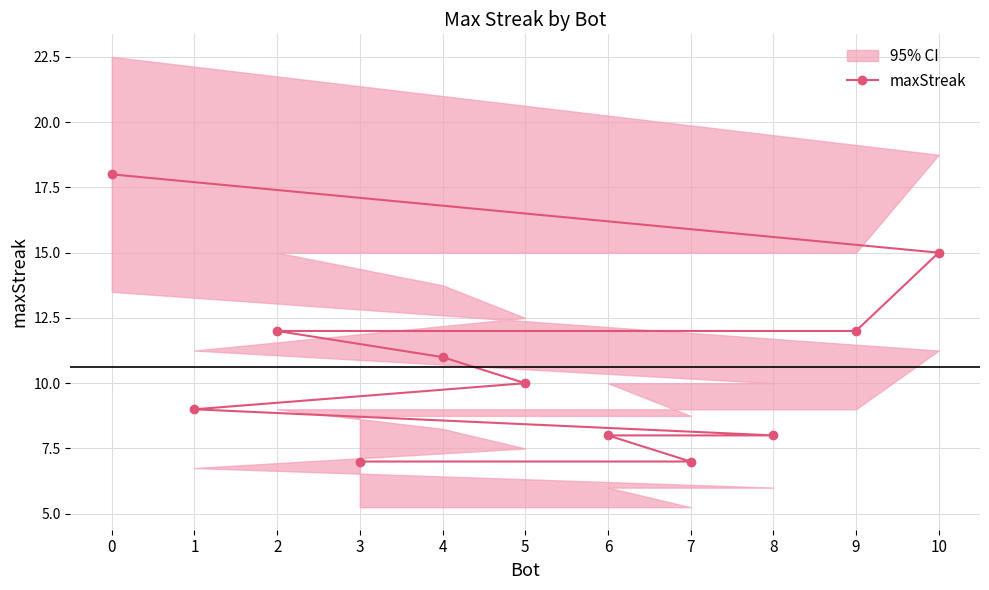

What is the difference between the second highest and minimum values?

8